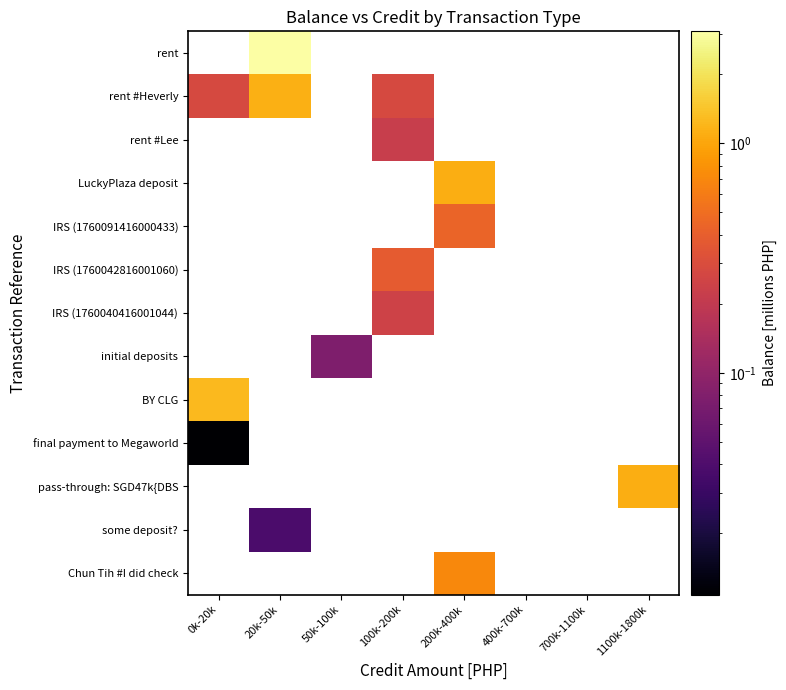

Is the value of LuckyPlaza deposit at 0k-20k greater than the value of final payment to Megaworld at 50k-100k?

No